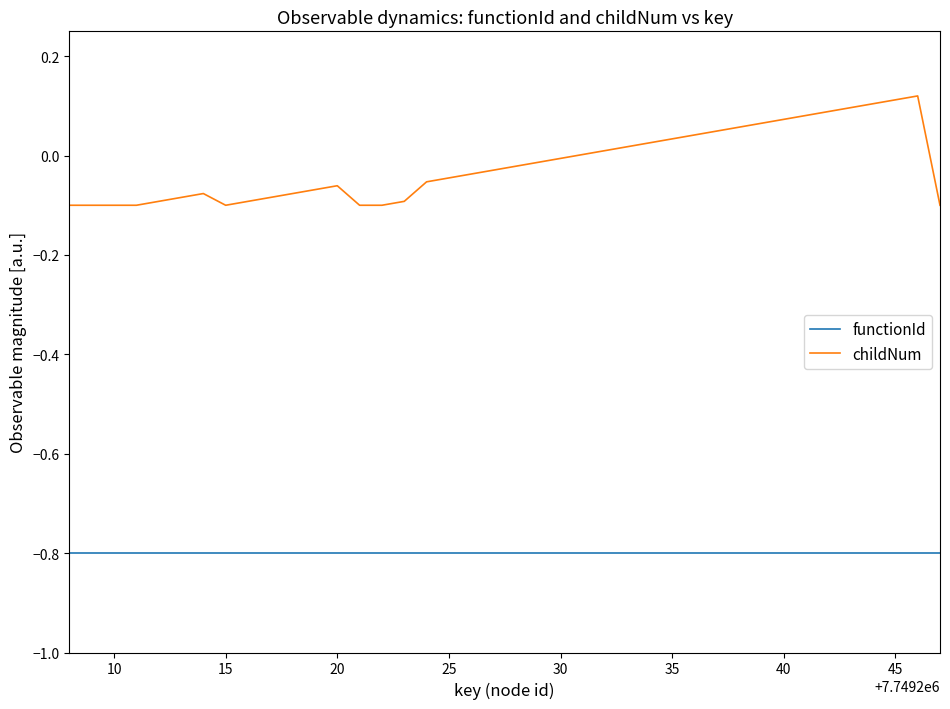

How many distinct data groups are displayed?

2